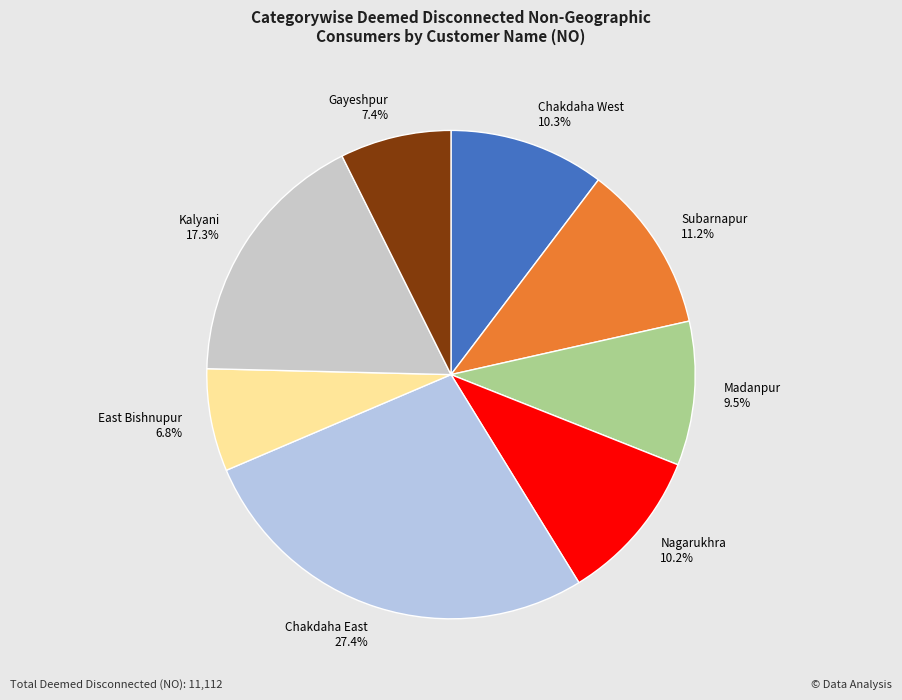

Count the number of slices in the pie.

8